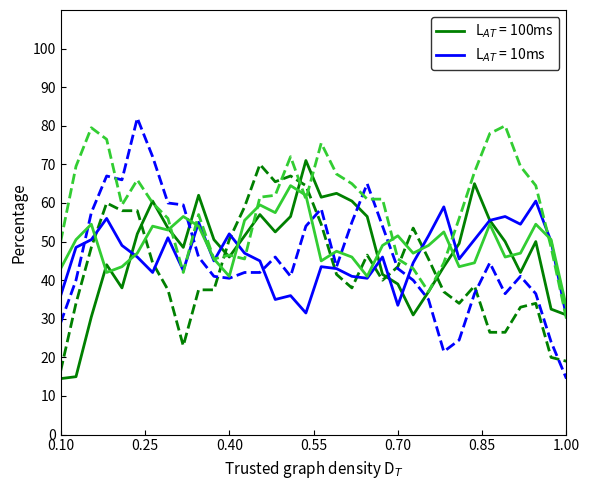

What is the smallest value displayed?

14.5